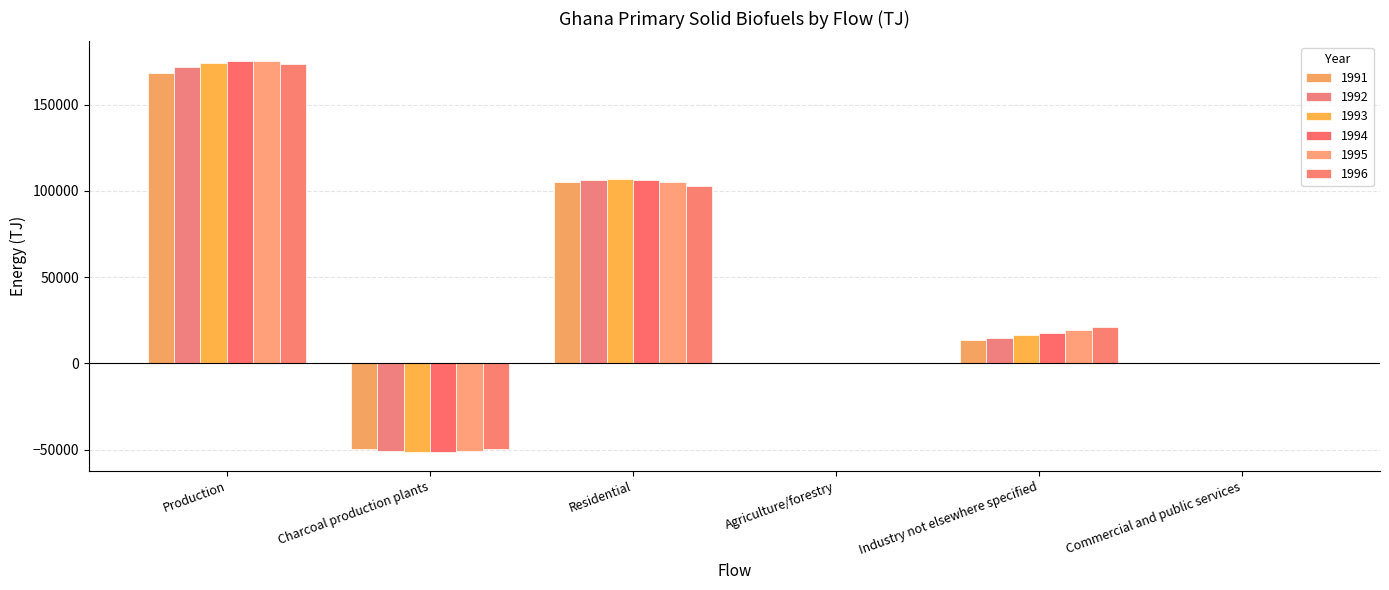

What is the total value across all series at Production?

1039213.4